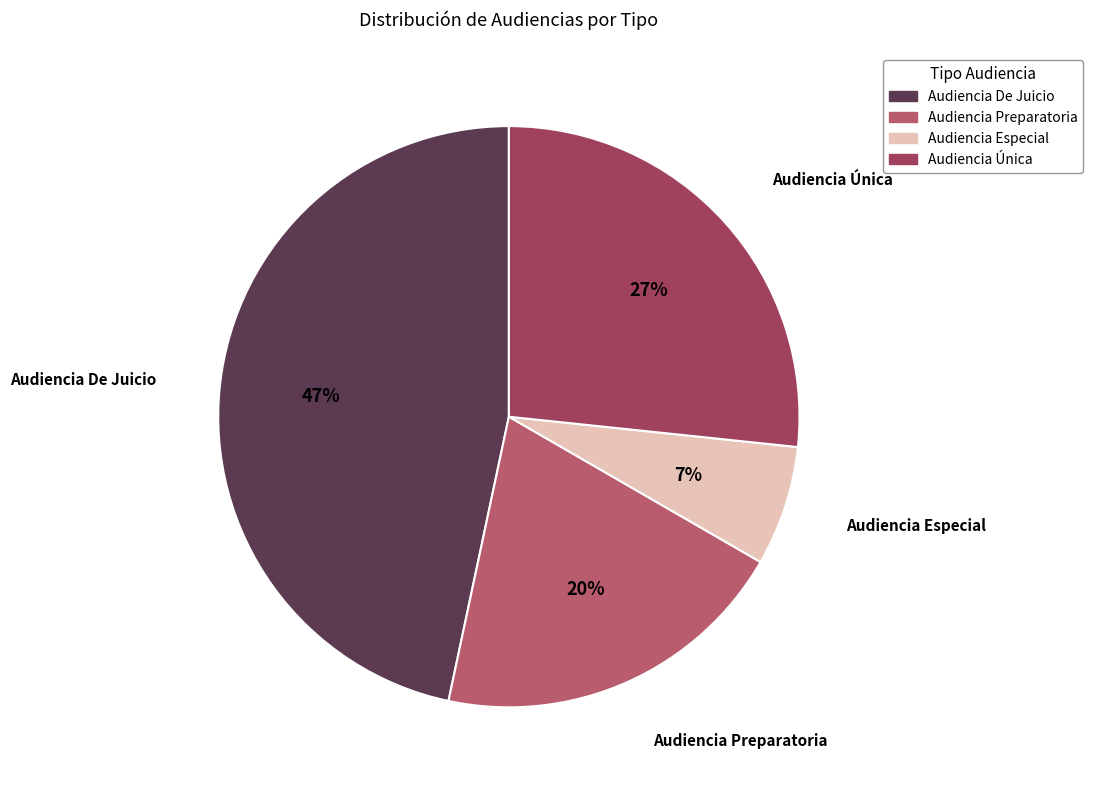

Is the sum of Audiencia Única and Audiencia De Juicio greater than half?

Yes